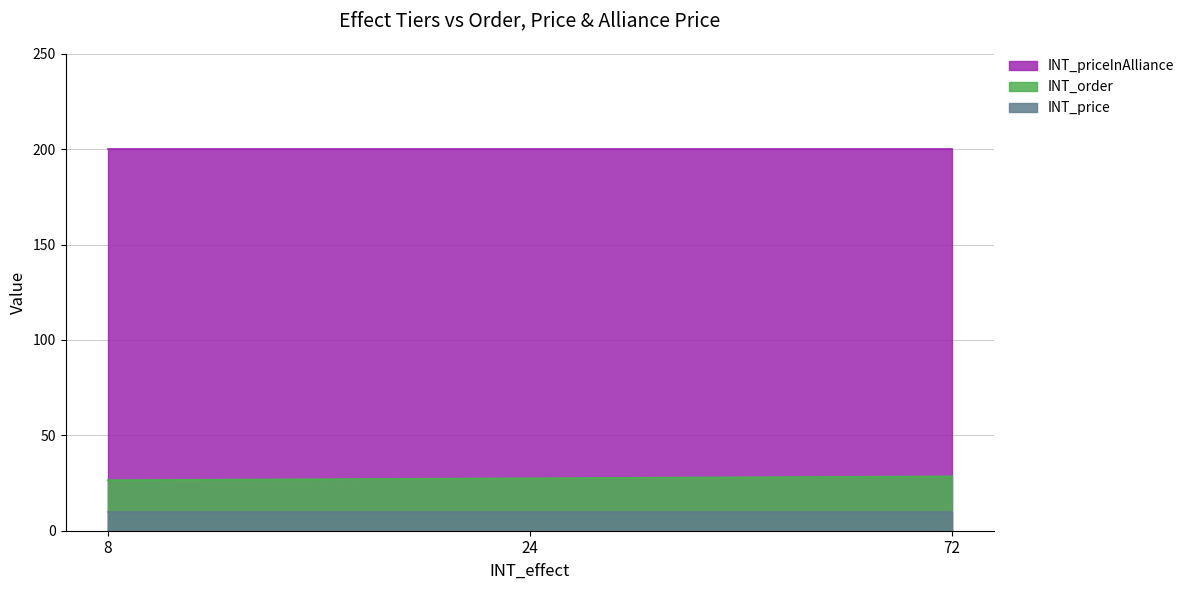

Rank the series at 24 from highest to lowest value.

INT_priceInAlliance, INT_order, INT_price